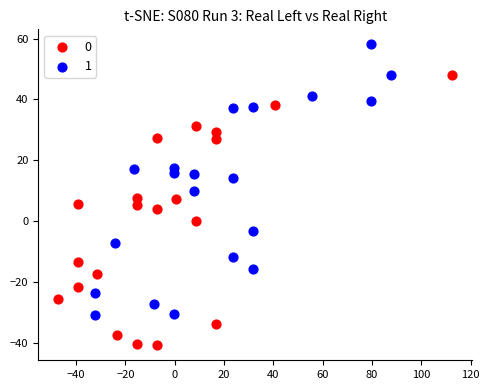

What are all the series names shown in the legend?

0, 1